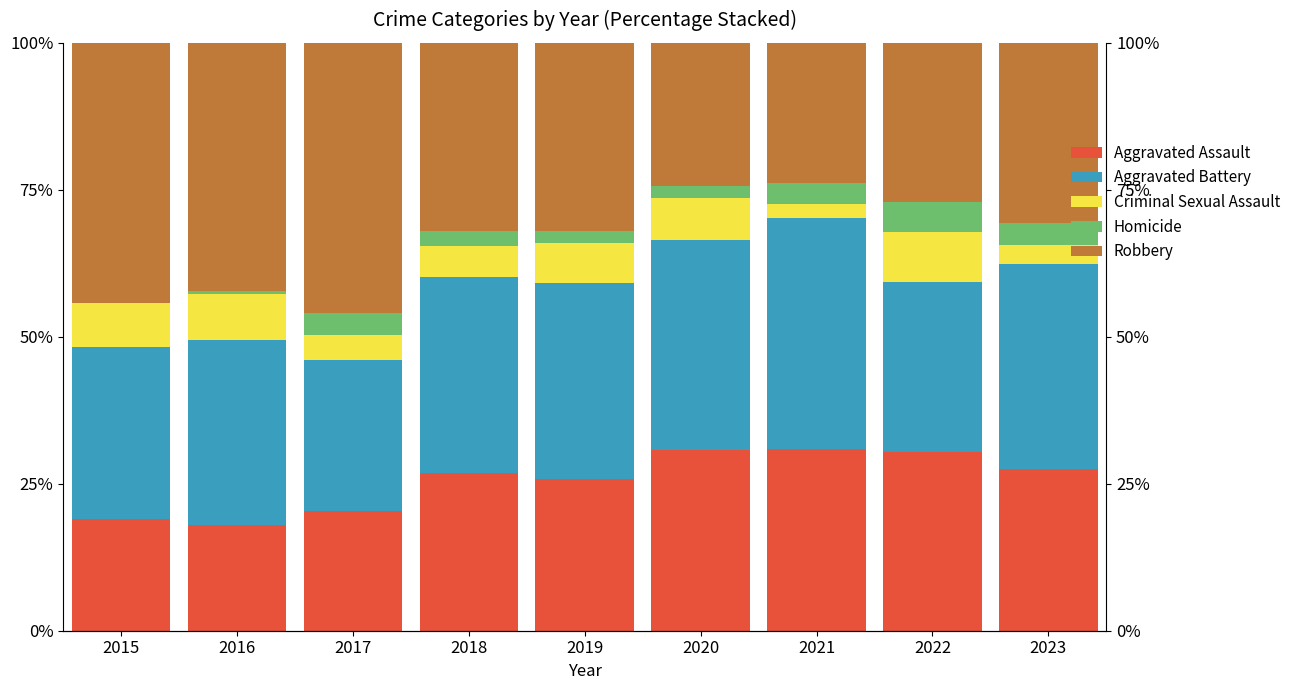

What is the total value across all series at 2021?

100.0